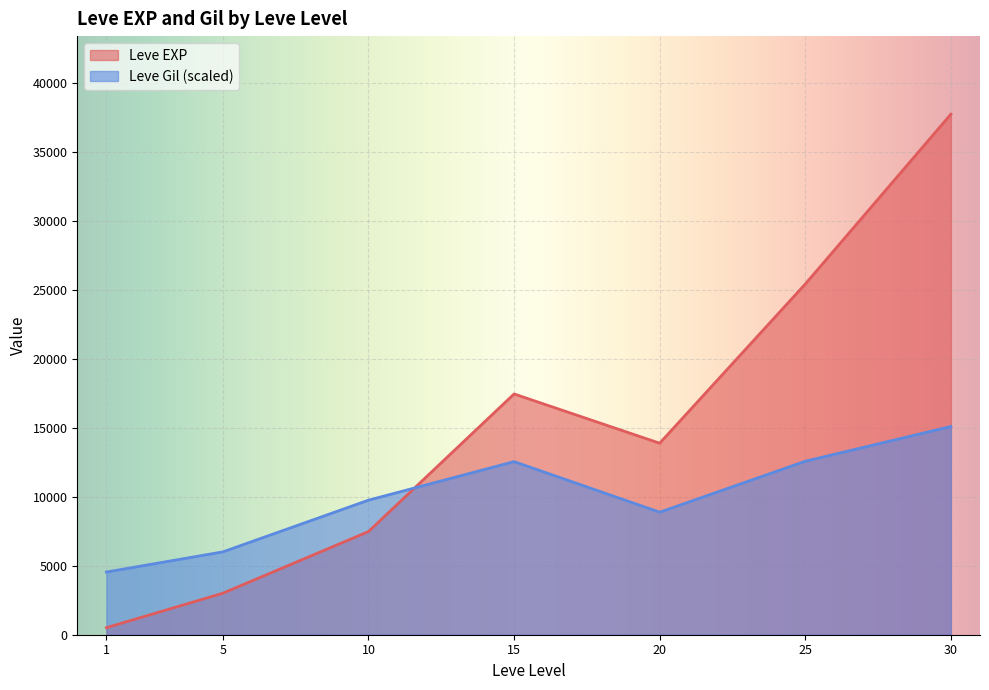

The Leve Gil series shows 54 at 1. True or false?

False